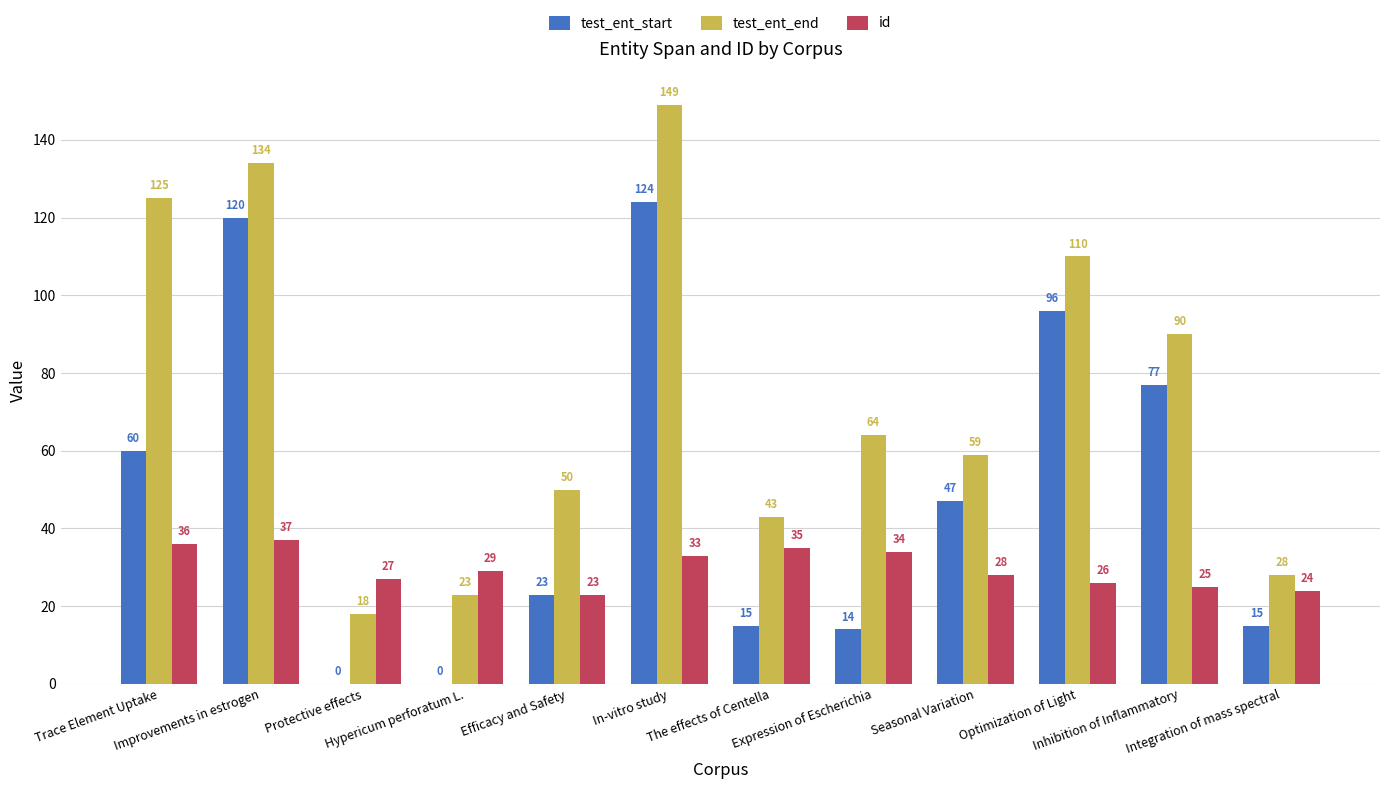

Where does the id series first go above 29?

Trace Element Uptake